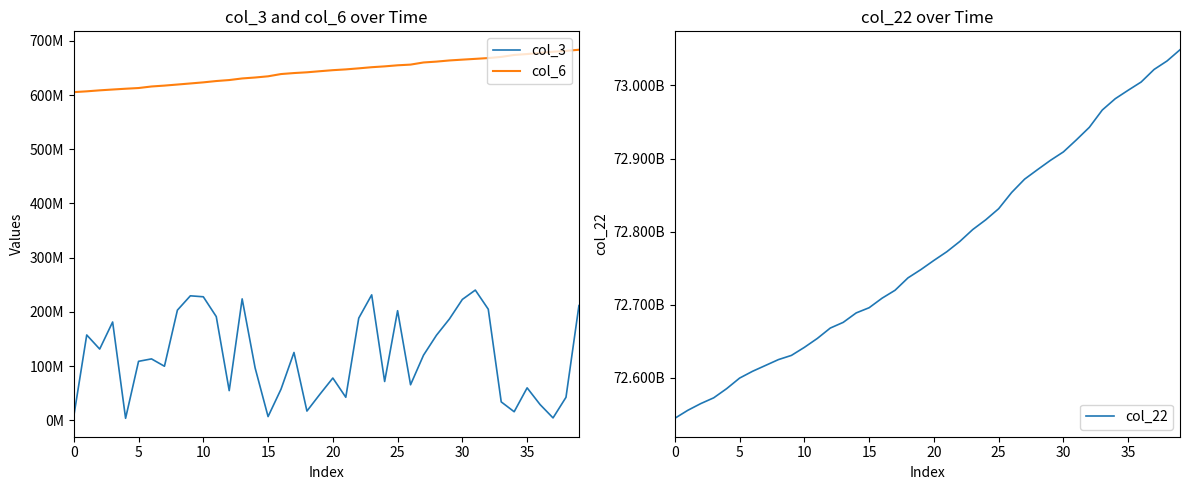

Reading right to left, transcribe all the data shown in this chart.

col_3: 211803384	42605560	4626832	29257560	60040584	16003160	34163968	205025184	240300952	223104416	187030952	157032888	120217520	65705616	202292096	71758496	231521072	188580080	42683248	78151520	48185760	17232448	125262936	57626736	7050320	96812856	224069784	54908160	191436696	227959064	229737192	203302792	99872584	113435064	108934280	3908800	181460688	131540488	157536544	7562952
col_6: 683419912	681405120	679737470	677652141	675510033	673833764	670240517	668123868	666646112	665217604	663706805	661569119	659986028	656044483	654769893	652799607	651253090	649151759	647223500	645776920	643868738	641859814	640468094	638632778	634472073	632264141	630516116	627575090	625756614	623311702	621288349	619303483	617342246	615707506	612857100	611568838	610112451	608601463	606775130	605297316
col_22: 73048810672	73033483416	73021865328	73004679912	72993444656	72981821272	72966372872	72942680608	72925515848	72909087192	72897534448	72884785456	72871738392	72853501184	72831351048	72816133704	72802849624	72786538952	72772518880	72760593984	72748114384	72736724624	72719745328	72708937696	72695877816	72688768272	72675860552	72668049832	72653847680	72641644480	72630643872	72624919464	72616912208	72608914776	72599606400	72585159736	72572608792	72564714848	72555524896	72544602280